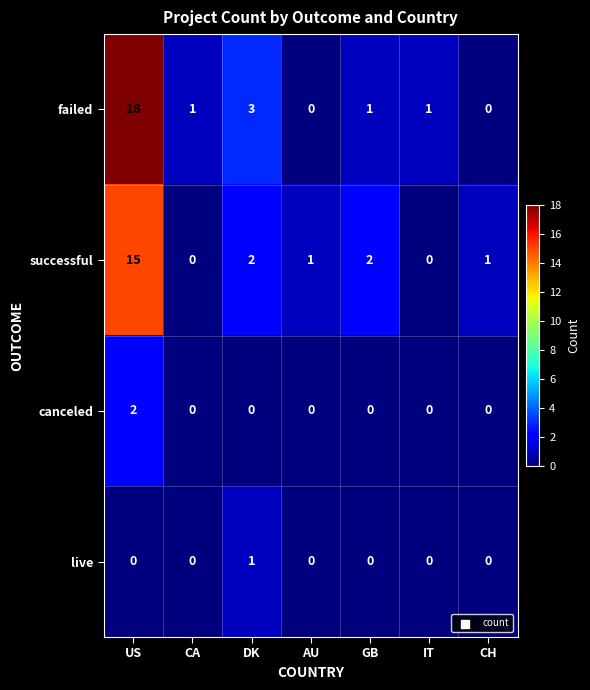

At which category is the sum across all series the highest?

US